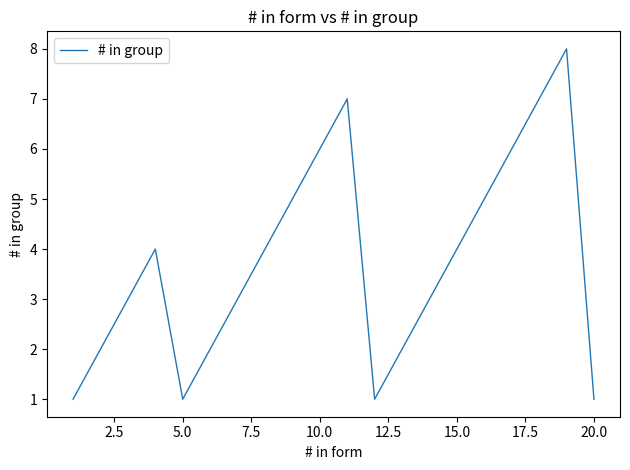

Reading right to left, extract all data points from this chart.

1	8	7	6	5	4	3	2	1	7	6	5	4	3	2	1	4	3	2	1